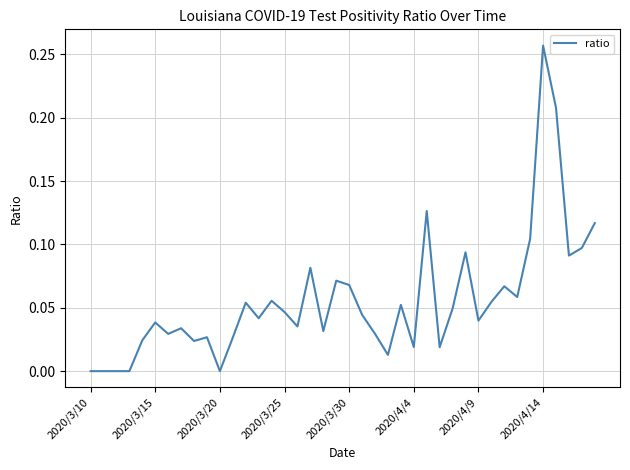

The value at 2020/4/14 is 0.1. True or false?

False